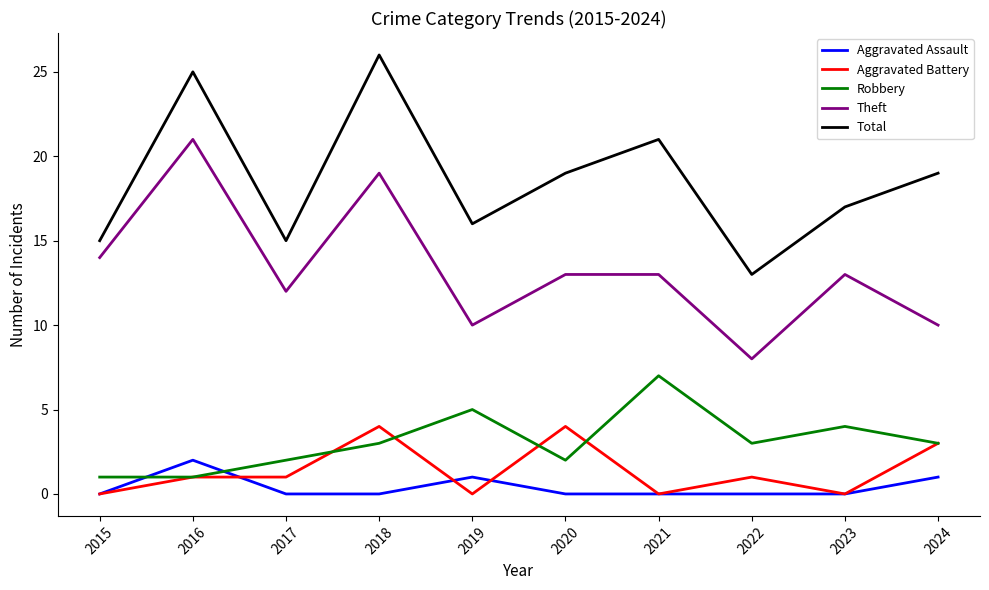

At which category is the sum across all series the highest?

2018